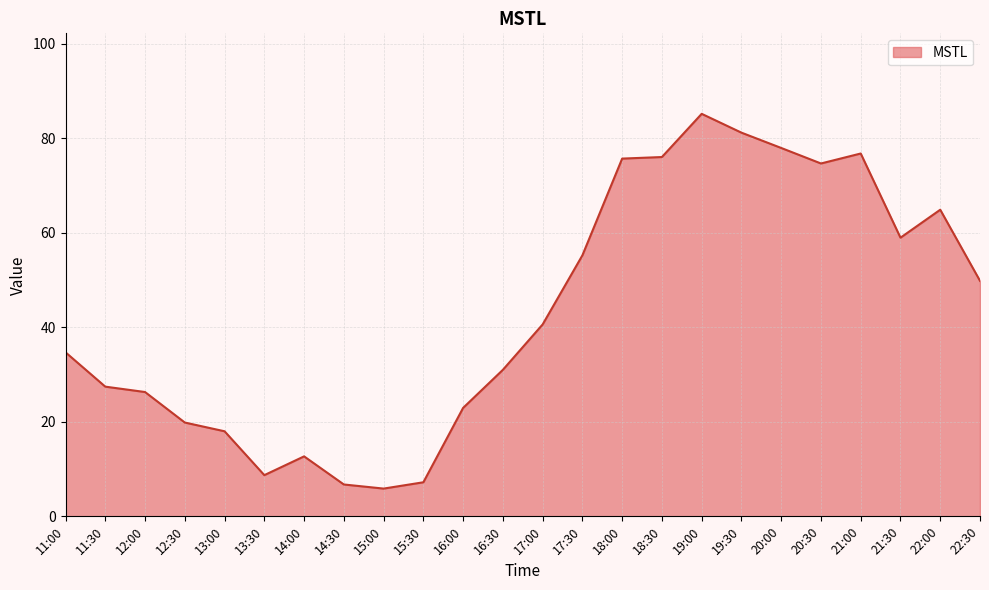

How many lines are shown in the chart?

1